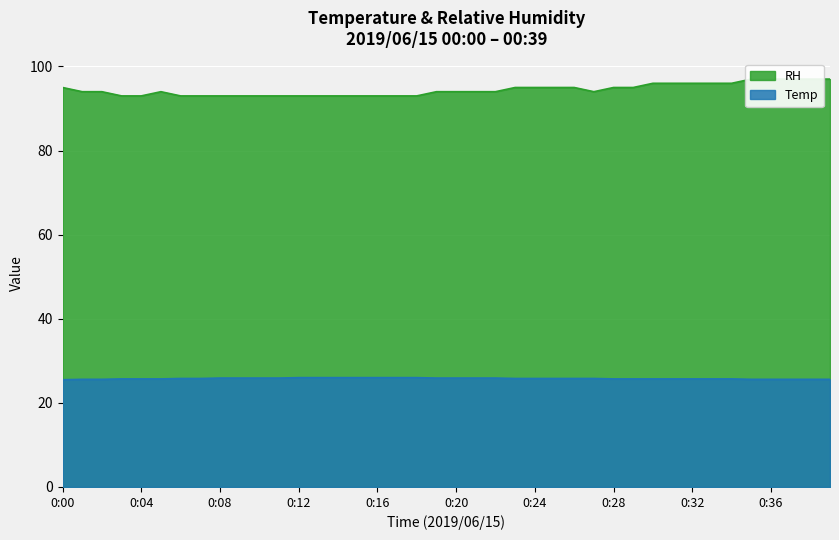

Reading left to right, list all the values displayed in this chart.

Temp: 25.5	25.6	25.6	25.7	25.7	25.7	25.8	25.8	25.9	25.9	25.9	25.9	26.0	26.0	26.0	26.0	26.0	26.0	26.0	25.9	25.9	25.9	25.9	25.8	25.8	25.8	25.8	25.8	25.7	25.7	25.7	25.7	25.7	25.7	25.7	25.6	25.6	25.6	25.6	25.6
RH: 95.0	94.0	94.0	93.0	93.0	94.0	93.0	93.0	93.0	93.0	93.0	93.0	93.0	93.0	93.0	93.0	93.0	93.0	93.0	94.0	94.0	94.0	94.0	95.0	95.0	95.0	95.0	94.0	95.0	95.0	96.0	96.0	96.0	96.0	96.0	97.0	97.0	97.0	97.0	97.0